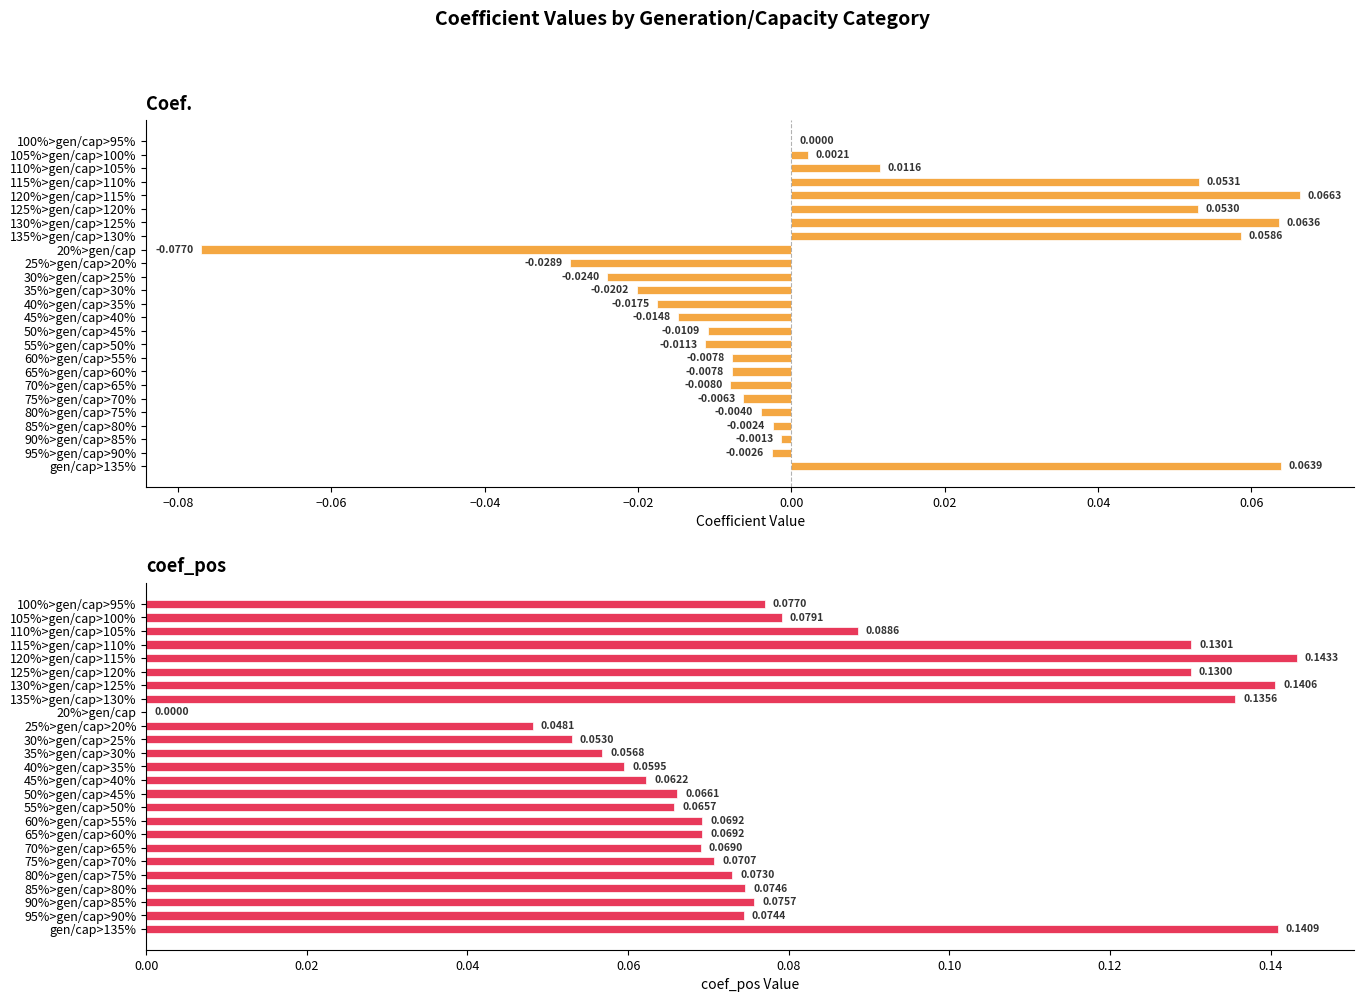

What position from the left is 130%>gen/cap>125%?

7